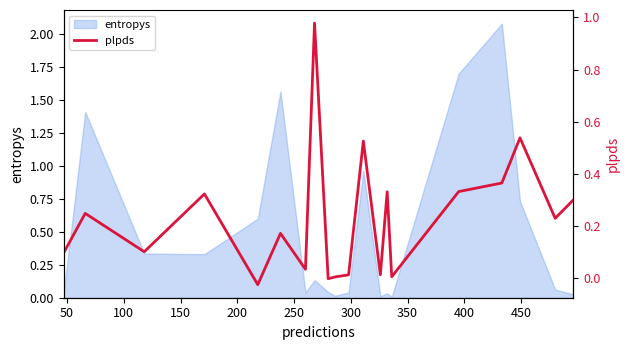

The value at 150 is 0.3. True or false?

True